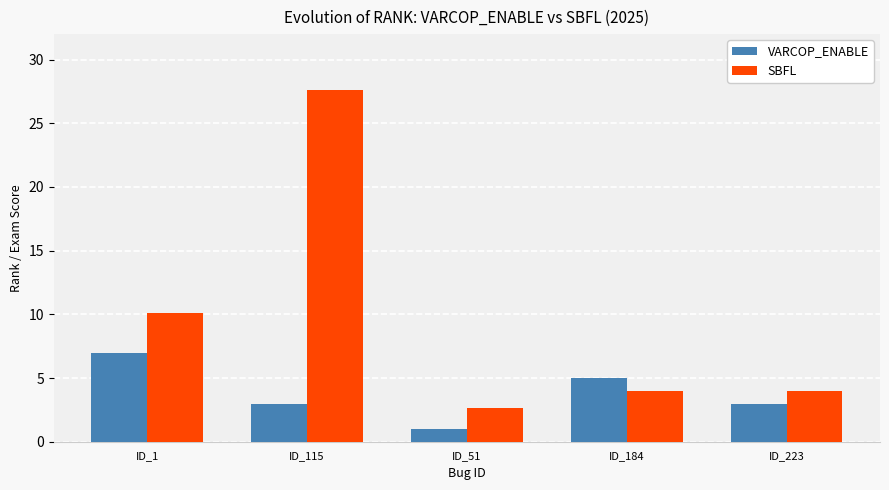

List the series in order of their overall mean, highest first.

SBFL, VARCOP_ENABLE